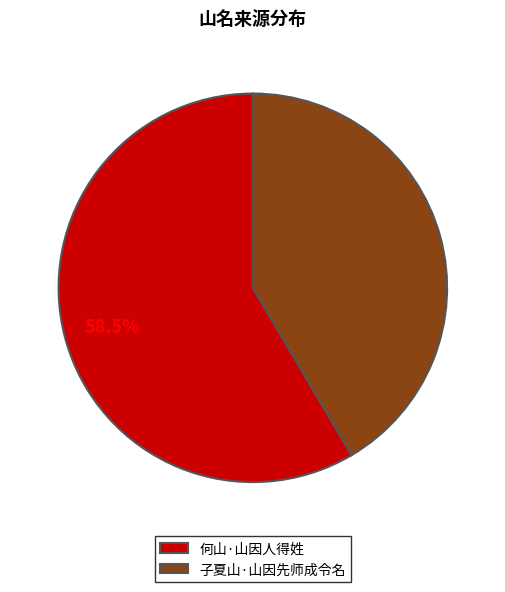

Rank the categories by value from highest to lowest.

何山·山因人得姓, 子夏山·山因先师成令名